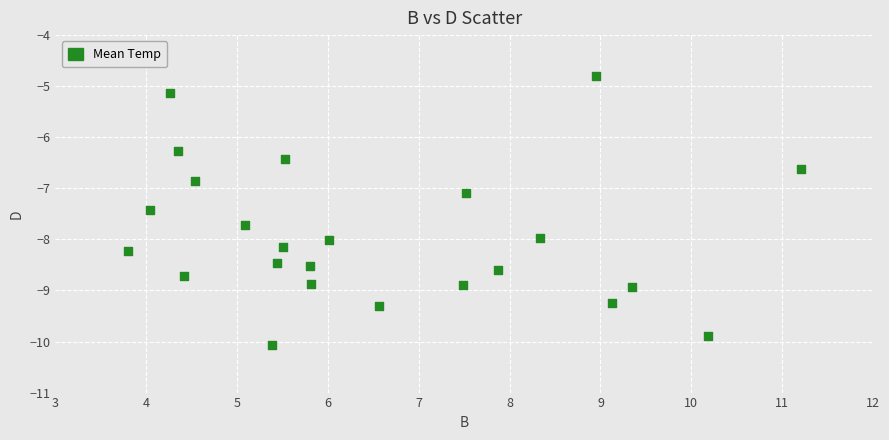

What is the range of X values (max minus min)?

7.4